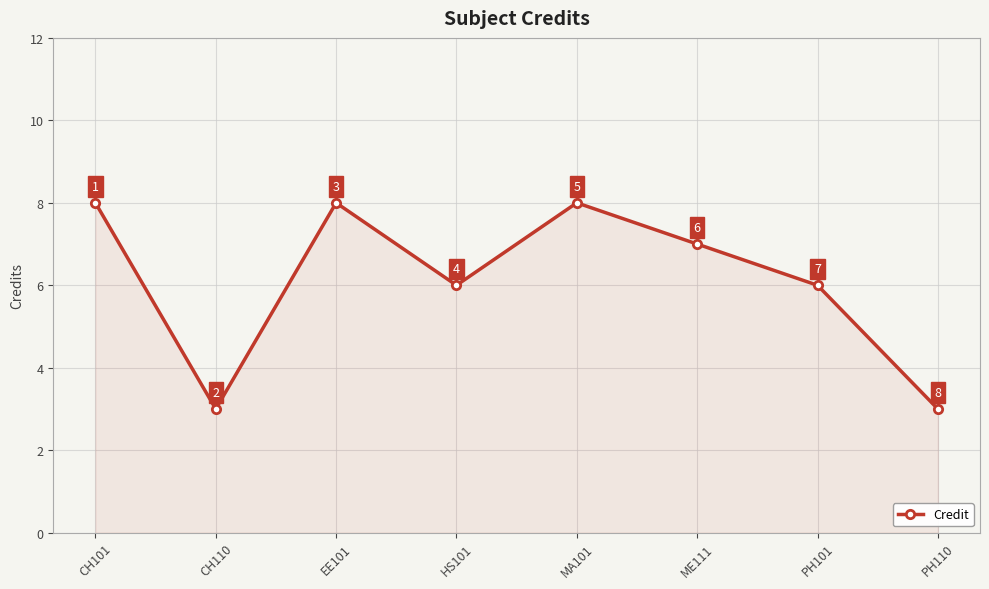

What is the value of the 1st point from the left?

8